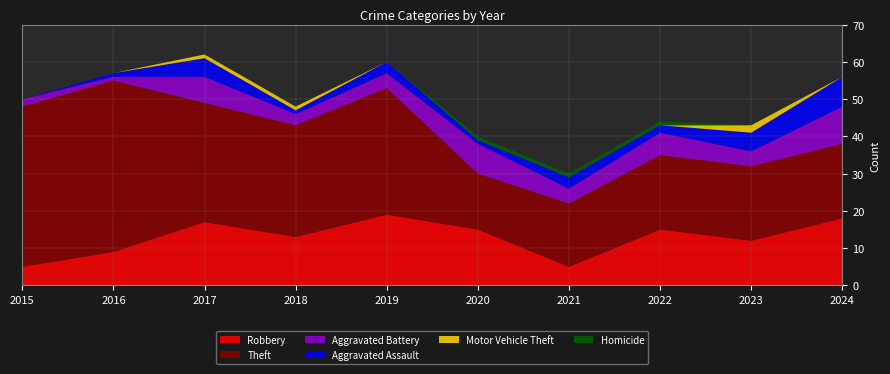

Reading left to right, extract all data points from this chart.

Robbery: 5	9	17	13	19	15	5	15	12	18
Theft: 43	46	32	30	34	15	17	20	20	20
Aggravated Battery: 2	1	7	3	4	8	4	6	4	10
Aggravated Assault: 0	1	5	1	3	1	3	2	5	8
Motor Vehicle Theft: 0	0	1	1	0	0	0	0	2	0
Homicide: 0	0	0	0	0	1	1	1	0	0